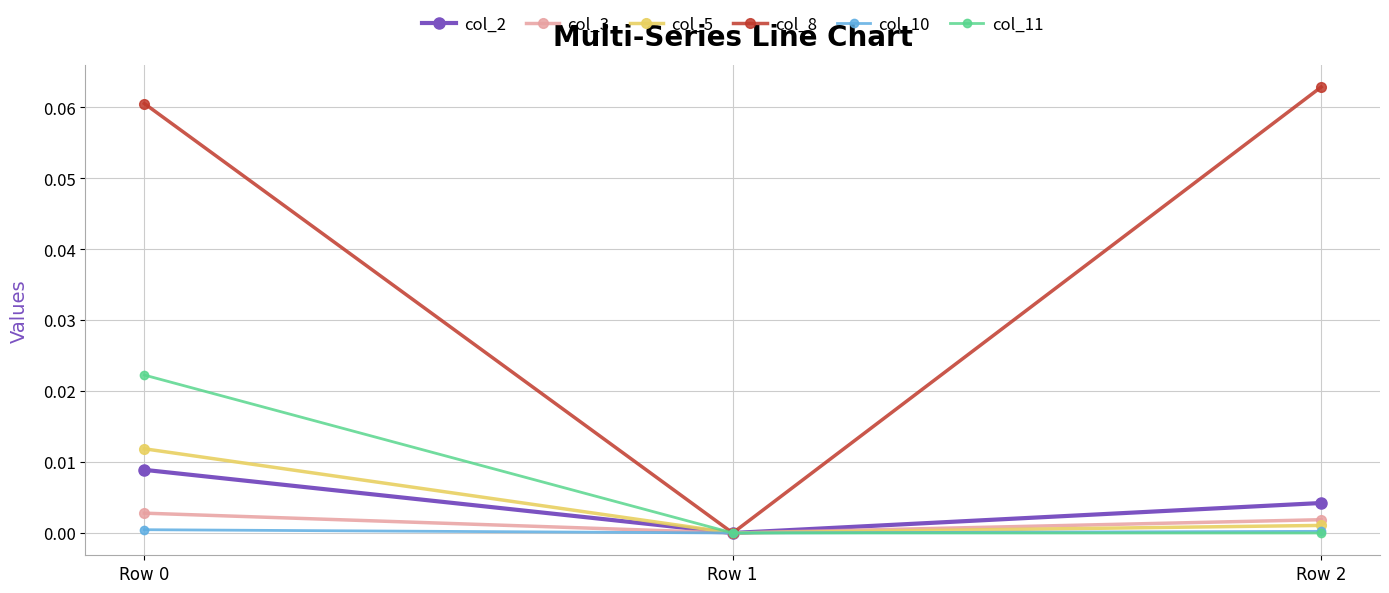

The value of col_10 at Row 1 is -0.0. True or false?

True